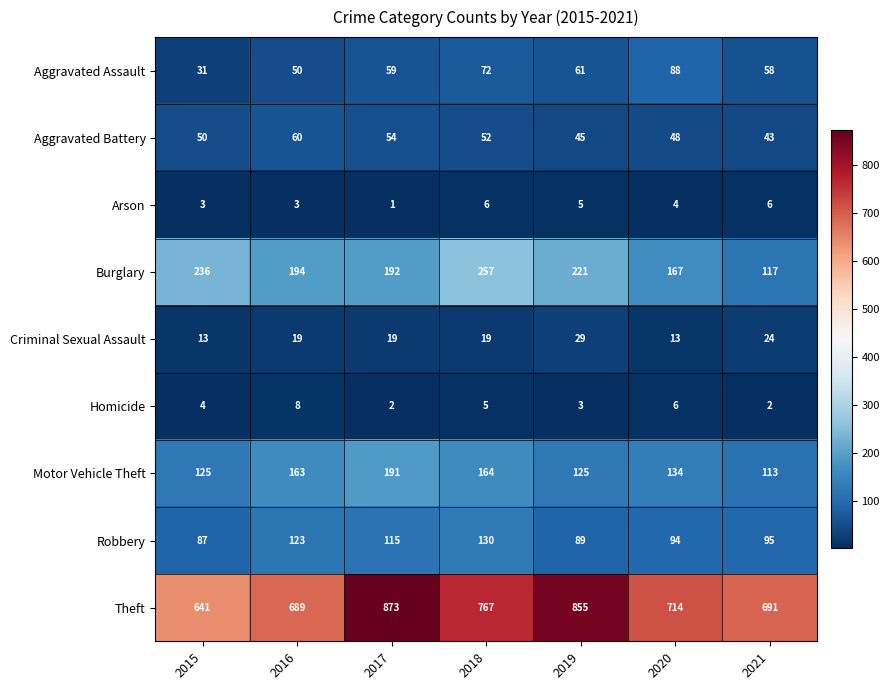

What is the smallest value displayed?

1